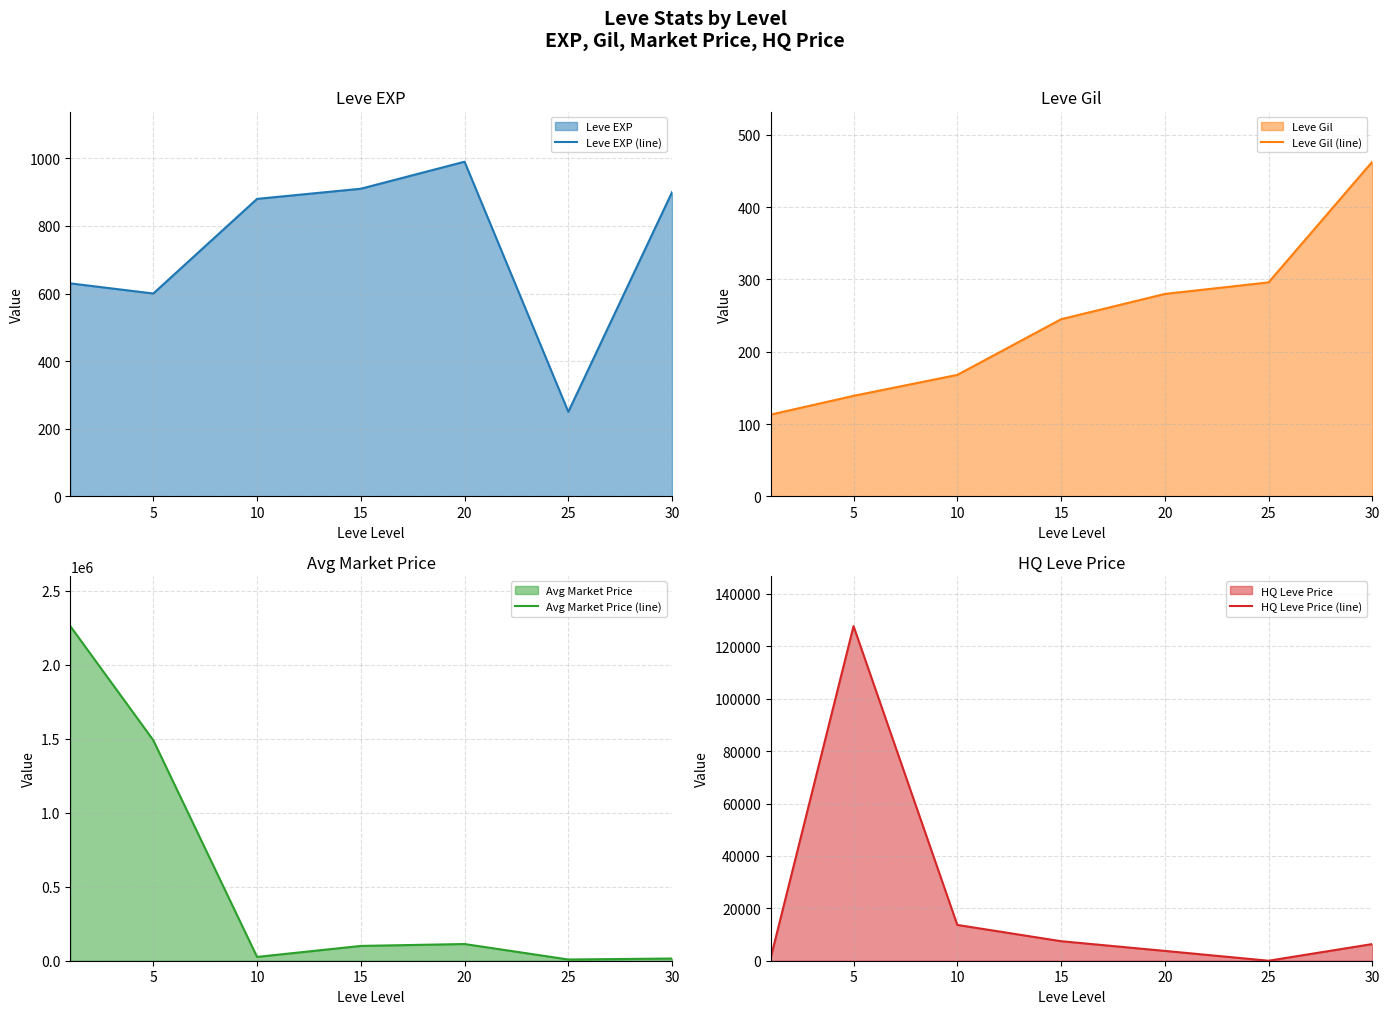

The Leve Gil (line) series shows 245 at 15. True or false?

True